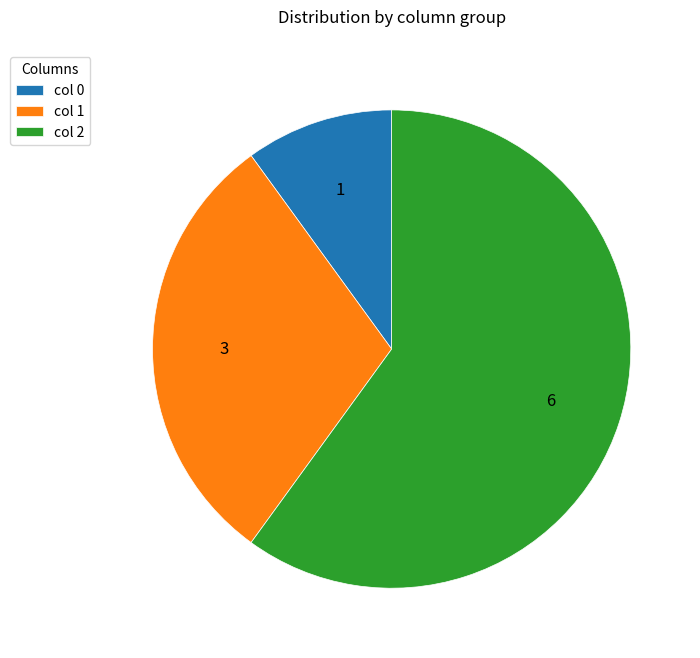

What is the majority slice?

col 2